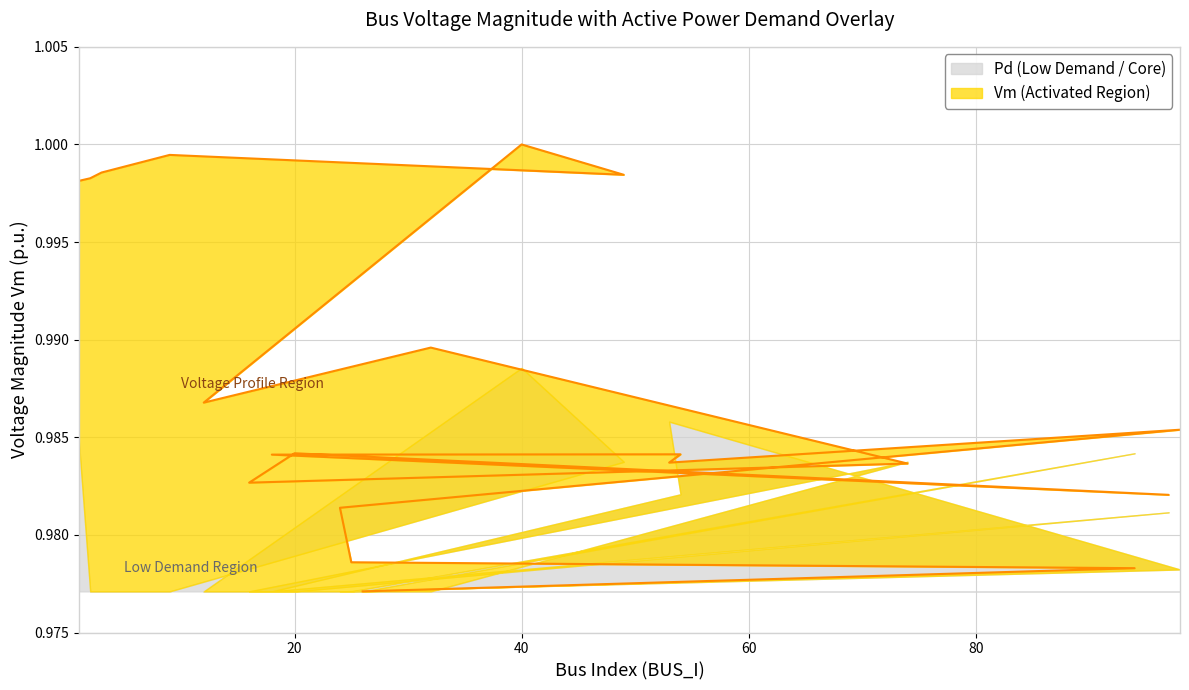

What is the value of the 20th point from the left?

1.0